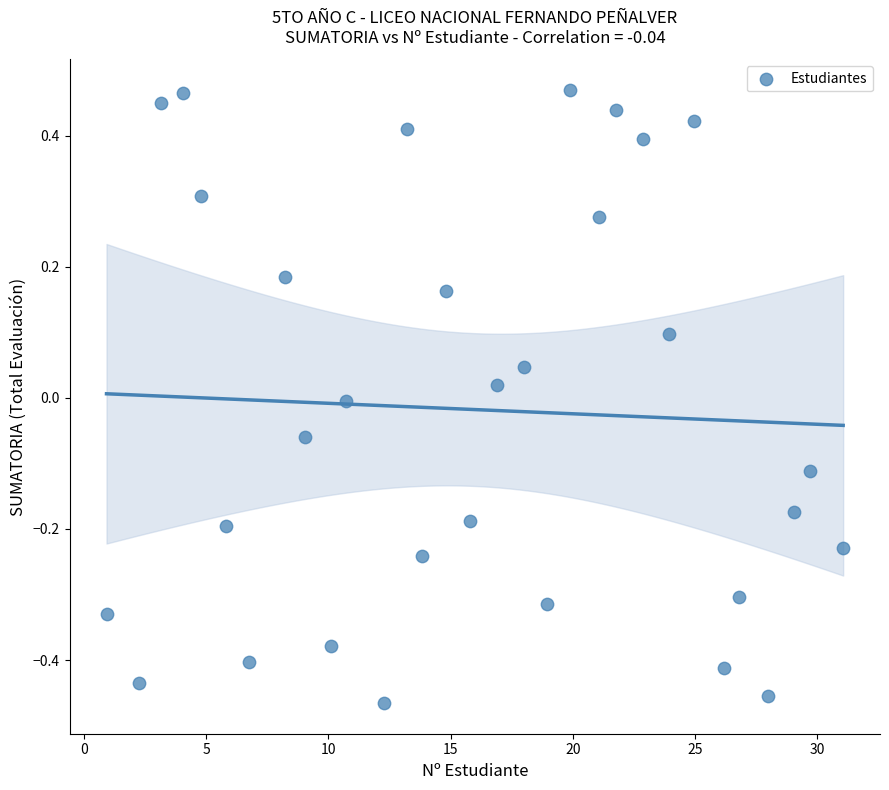

What is the range of Y values (max minus min)?

0.9